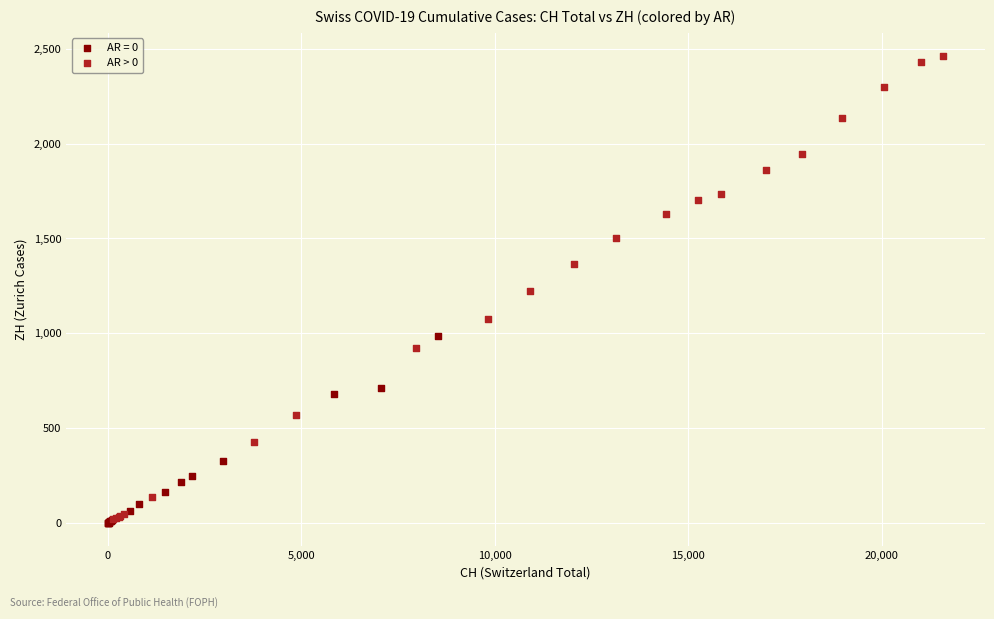

Which series has the largest Y range (max minus min)?

AR > 0